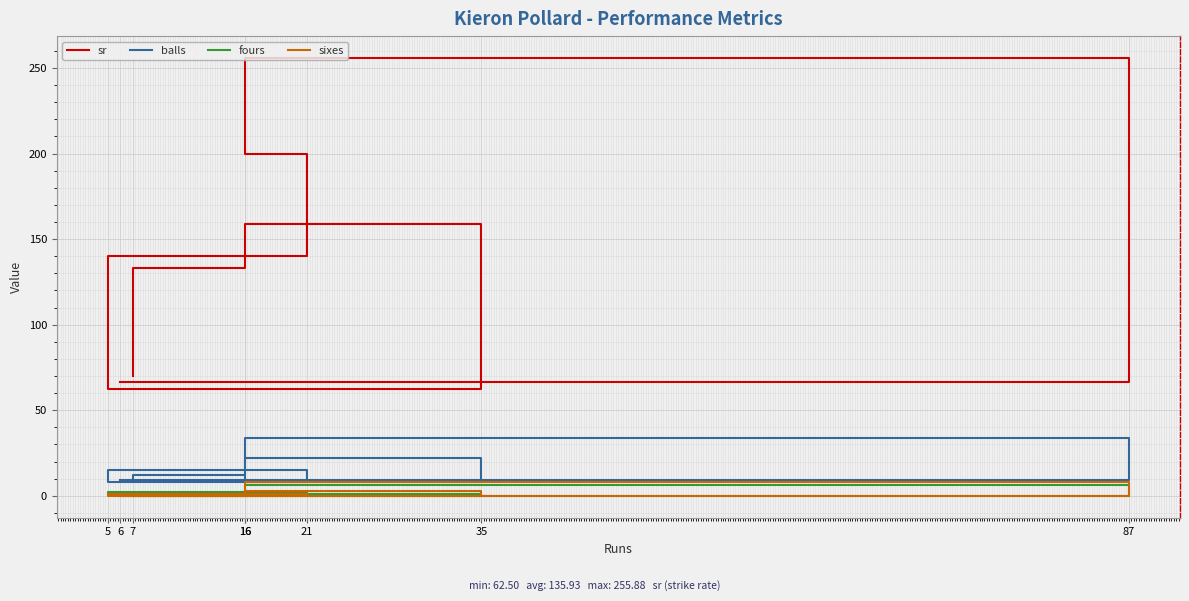

How many fours values are between 0 and 2?

7